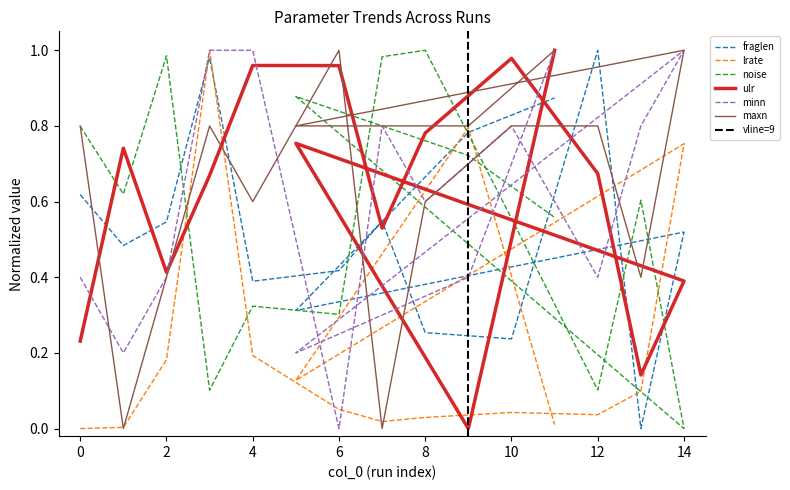

Between which two adjacent categories do ulr and lrate first intersect?

2 and 3